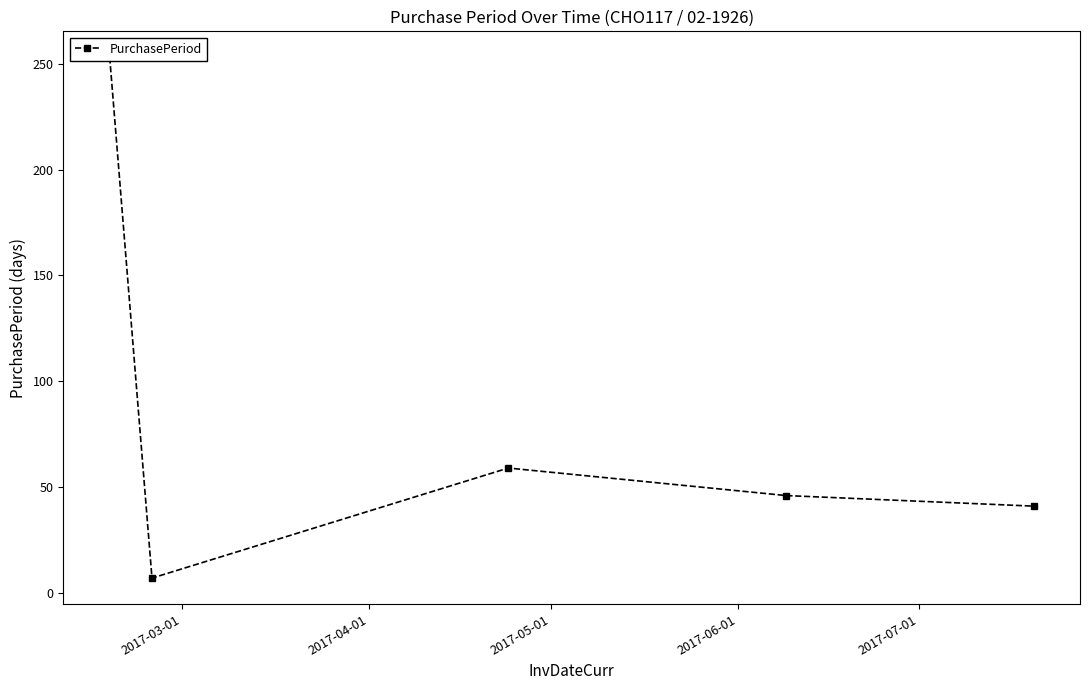

What is the difference between the maximum and minimum values?

246